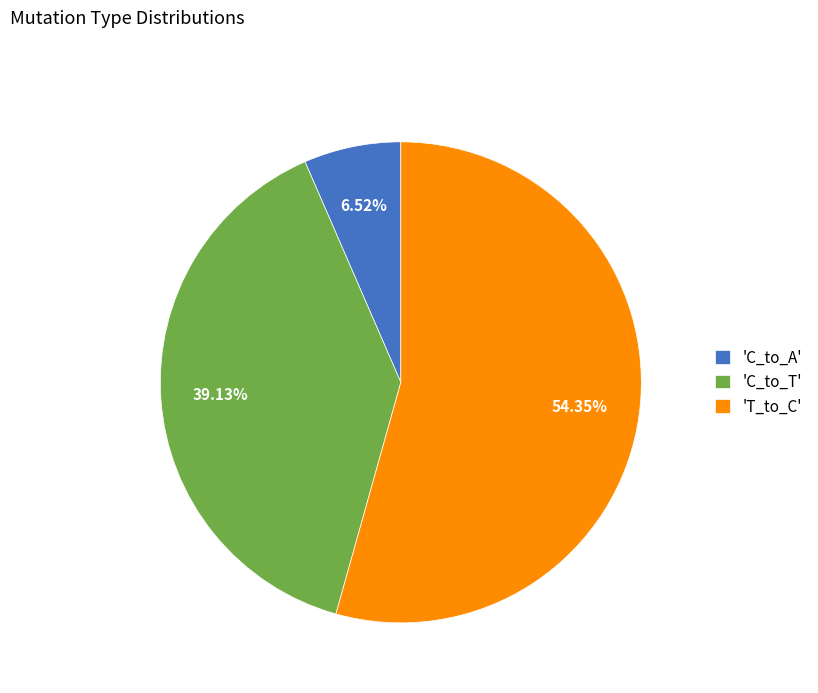

To the nearest percent, what is the difference between the largest and smallest slice percentages?

48%